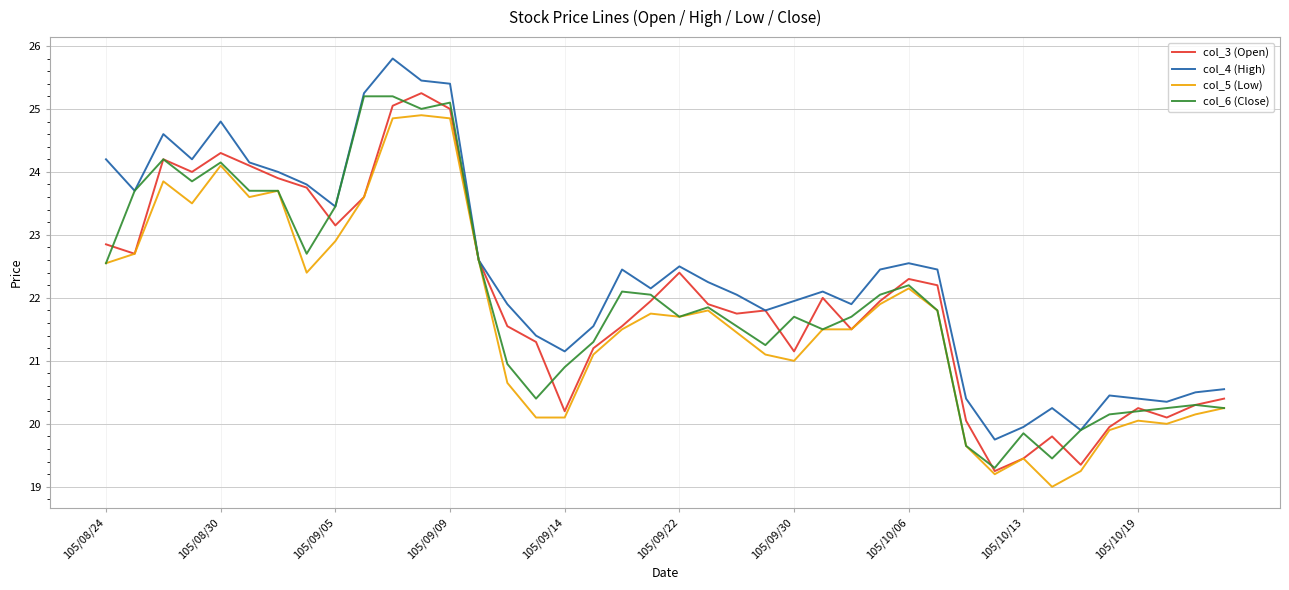

What is the maximum value for col_5 (Low)?

24.9